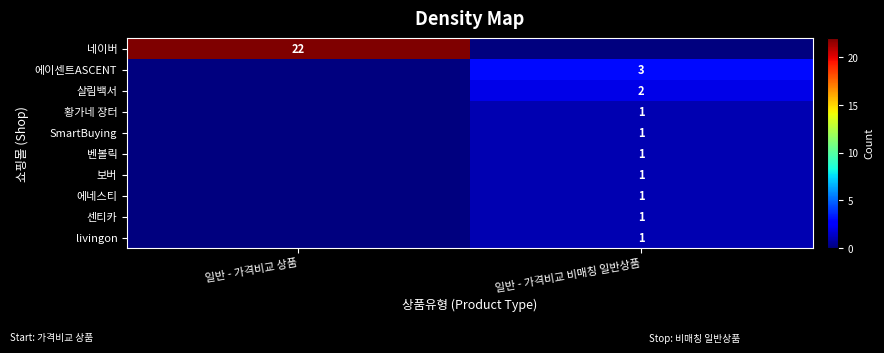

Is it true that 네이버 equals 30 at 일반 - 가격비교 상품?

False